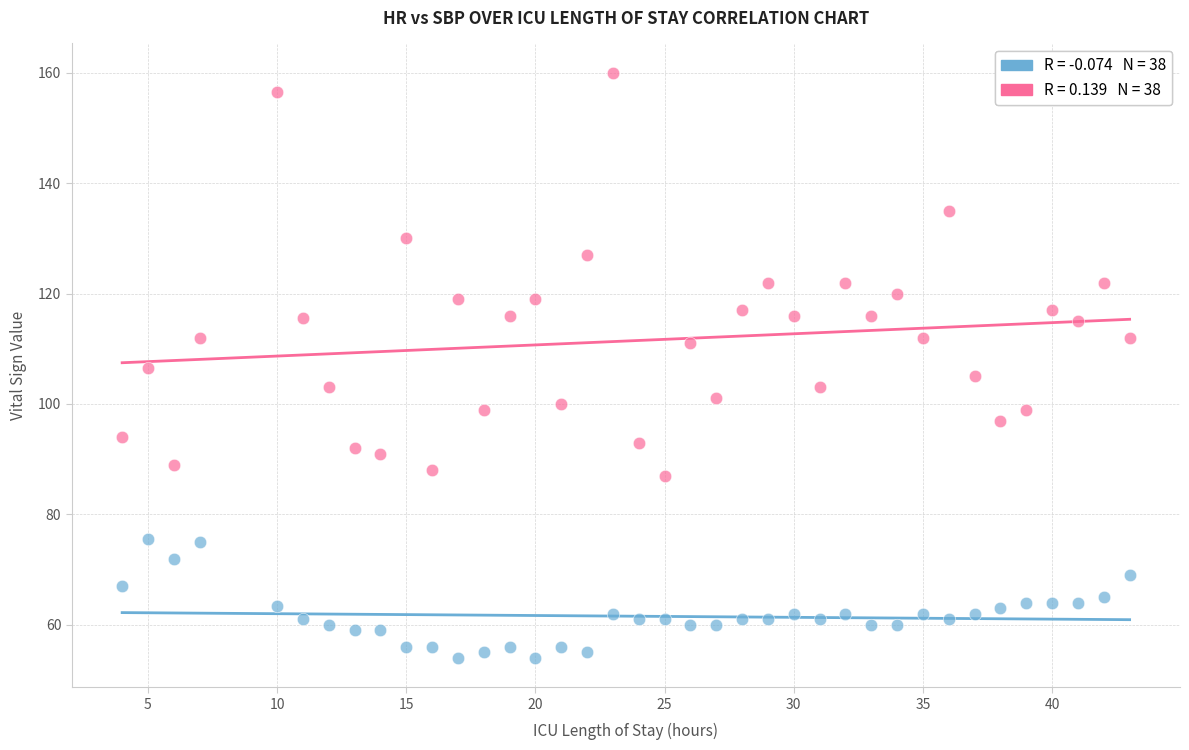

Across all data points, what is the range of X values (max minus min)?

39.0